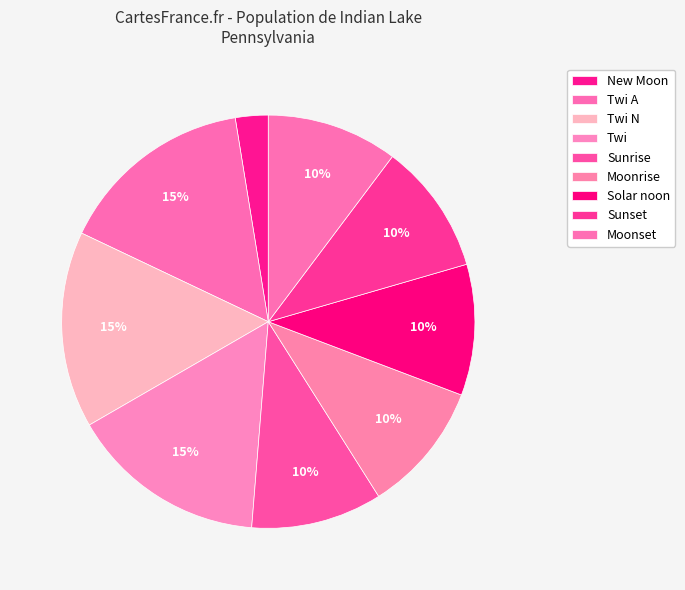

How many slices are in this pie chart?

9